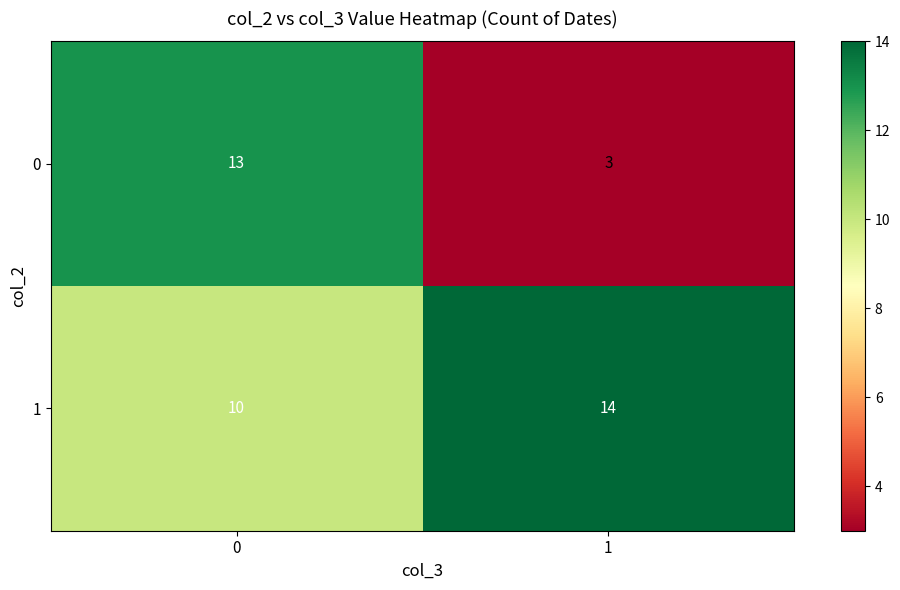

Reading left to right, what are all the values shown in this chart?

0: 0=13	1=3
1: 0=10	1=14